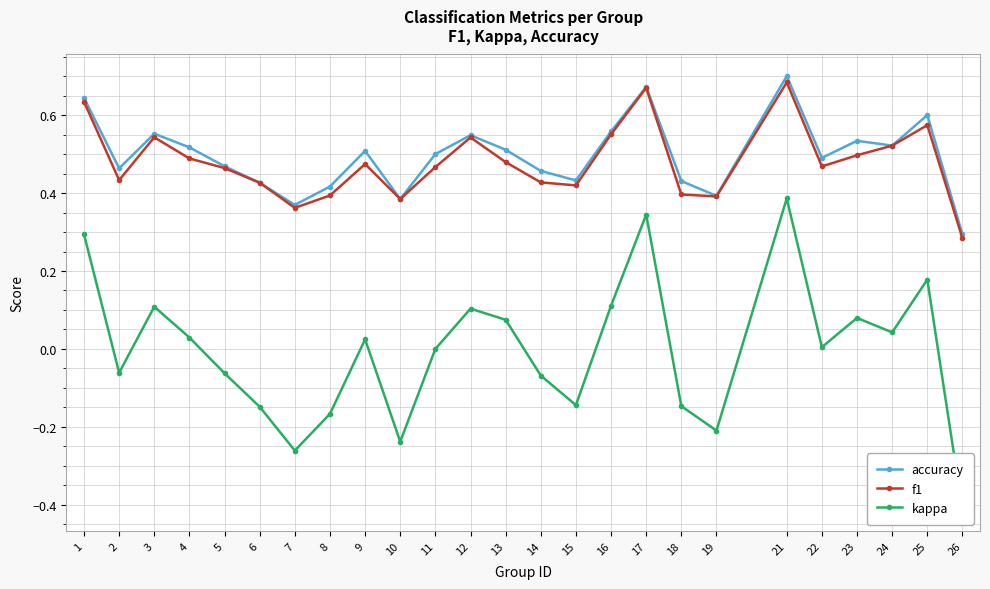

What is the greatest value displayed?

0.7